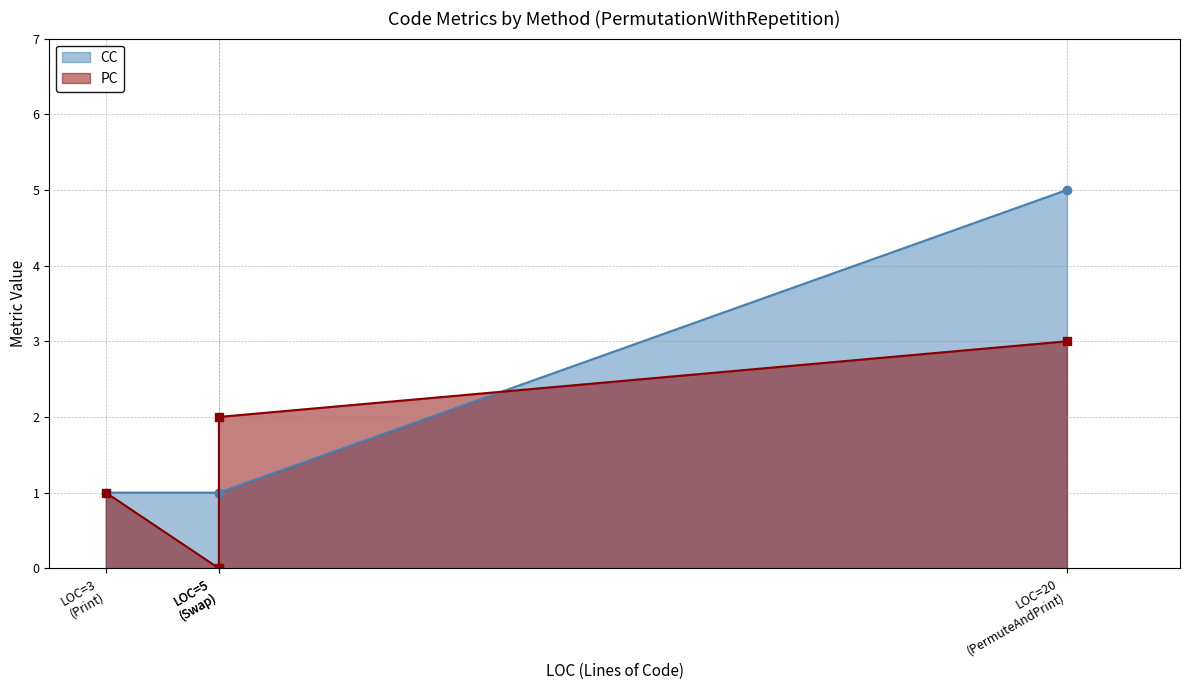

Rank the series by their maximum value, from highest to lowest.

CC, PC